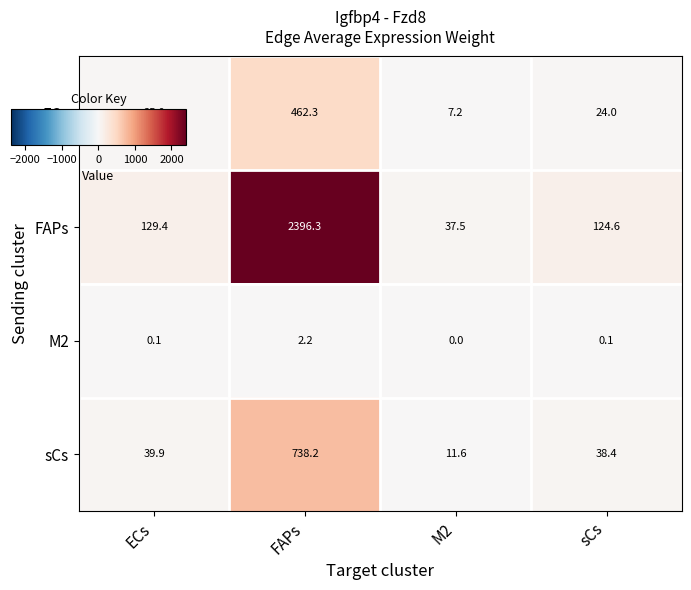

Where is ECs nearest to the value 234?

ECs